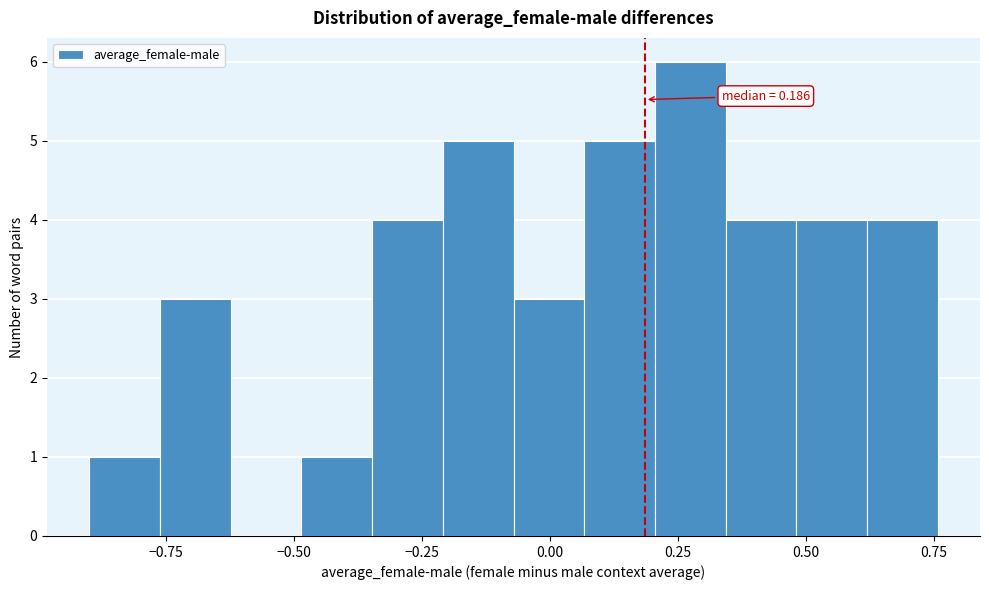

Around what value on the x-axis is the tallest bar? Give the approximate position of its centre, as read against the axis.

0.25